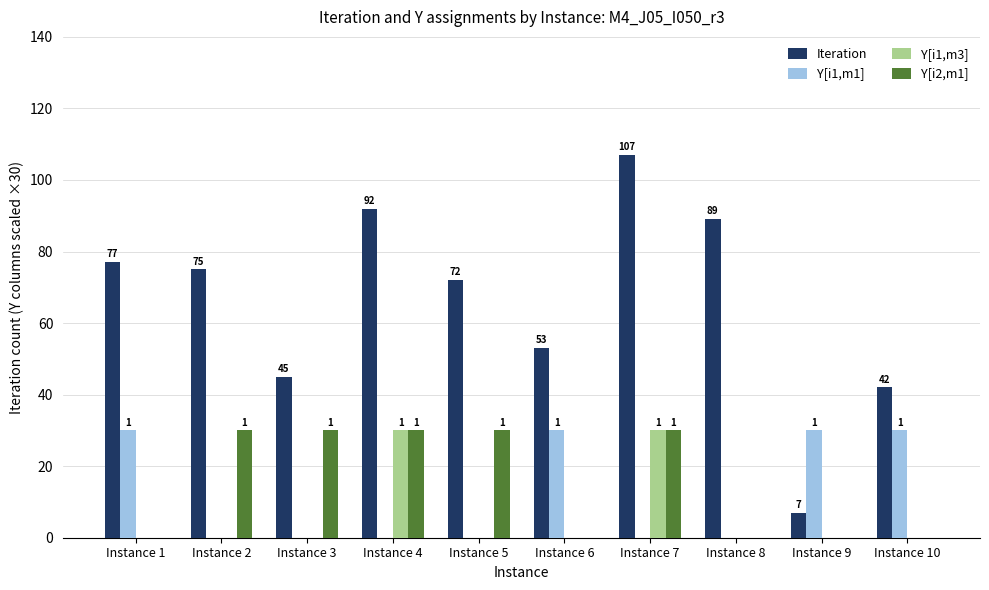

How many groups of bars are there?

10